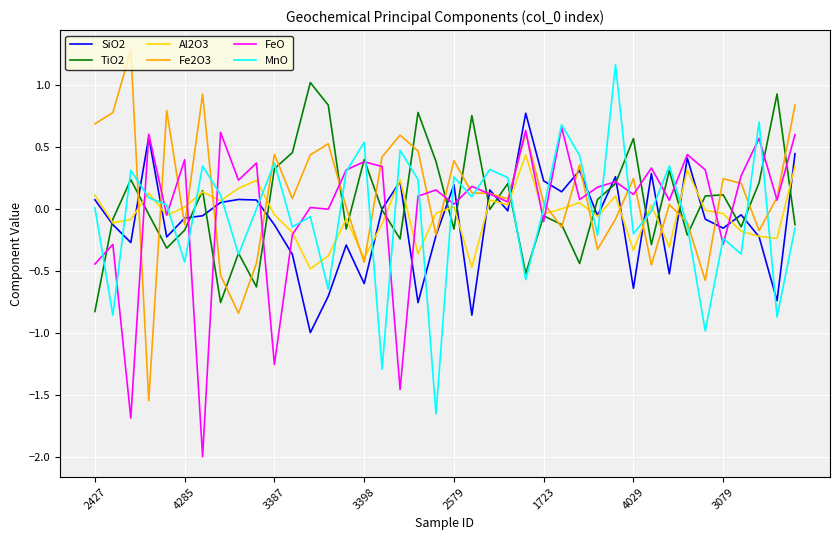

True or false: Al2O3 and MnO intersect in this chart.

True